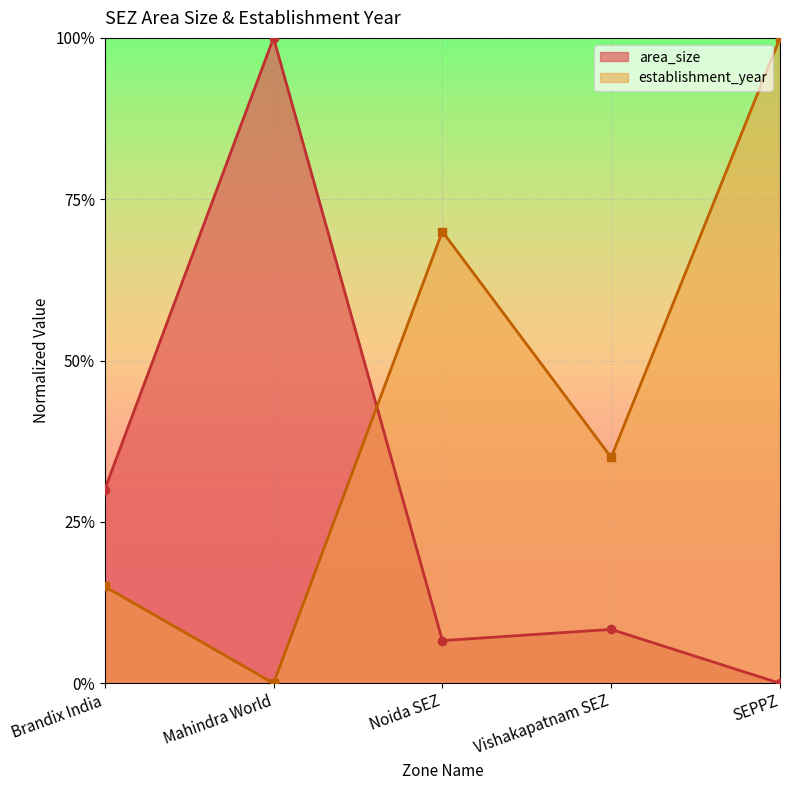

Reading left to right, list all the values displayed in this chart.

area_size: 0.3	1.0	0.1	0.1	0.0
establishment_year: 0.1	0.0	0.7	0.3	1.0